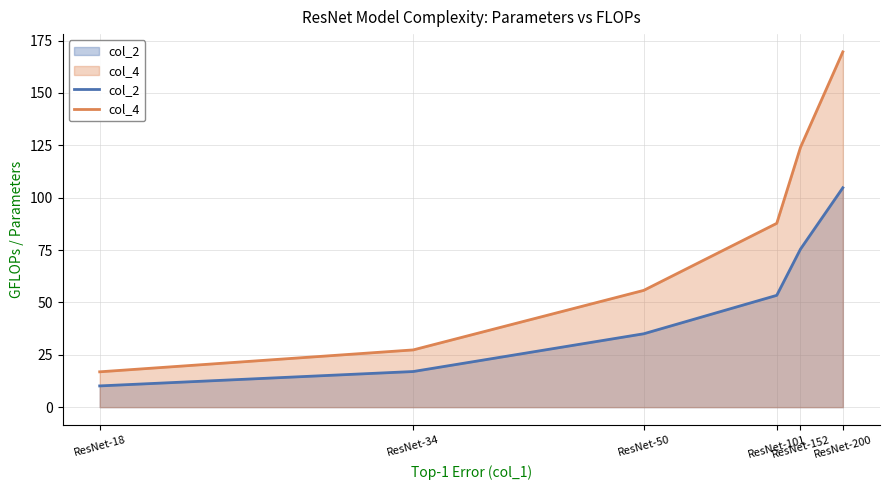

The value of col_4 at ResNet-200 is 169.6. True or false?

True